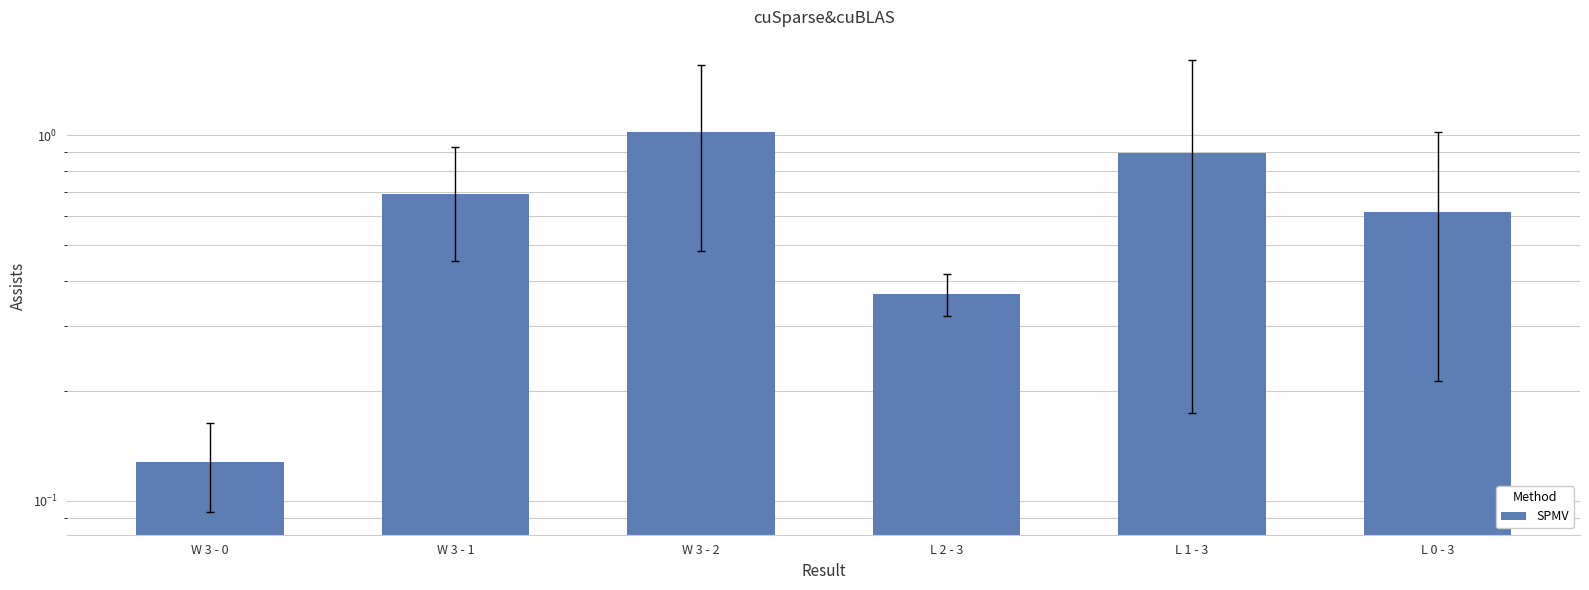

What is the difference between the maximum and minimum values?

0.9